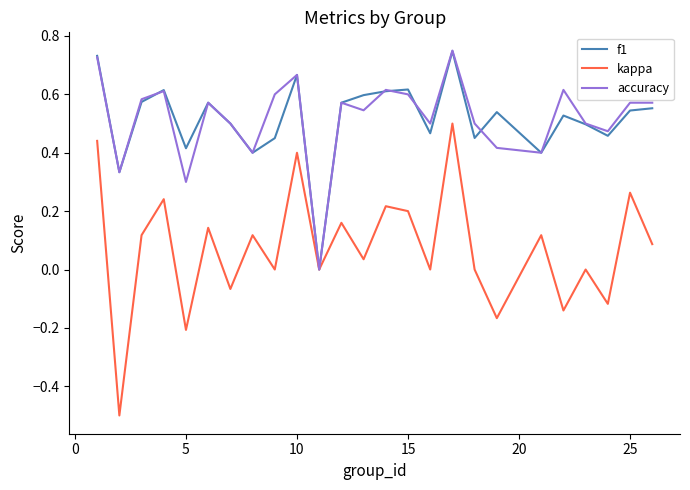

Is it true that kappa equals 0.3 at 15?

False